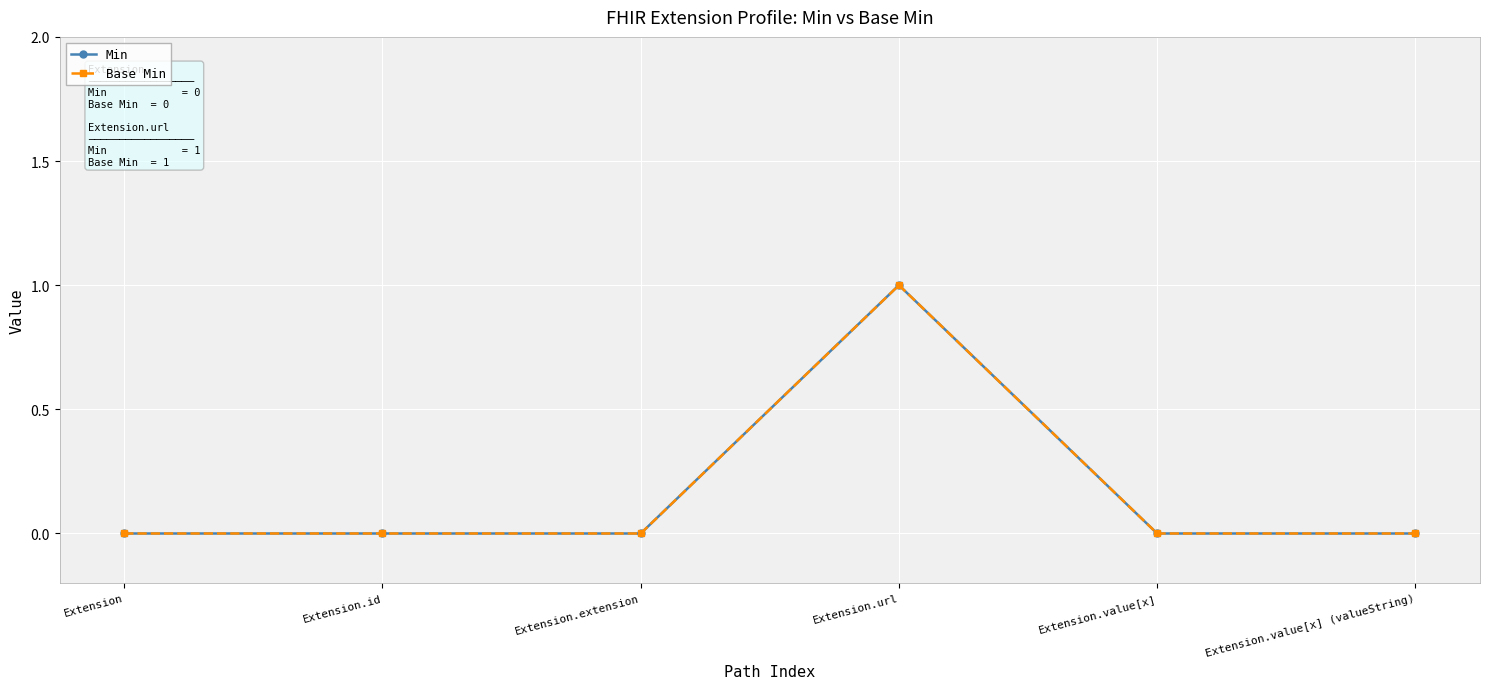

What is the sum of all Base Min values?

1